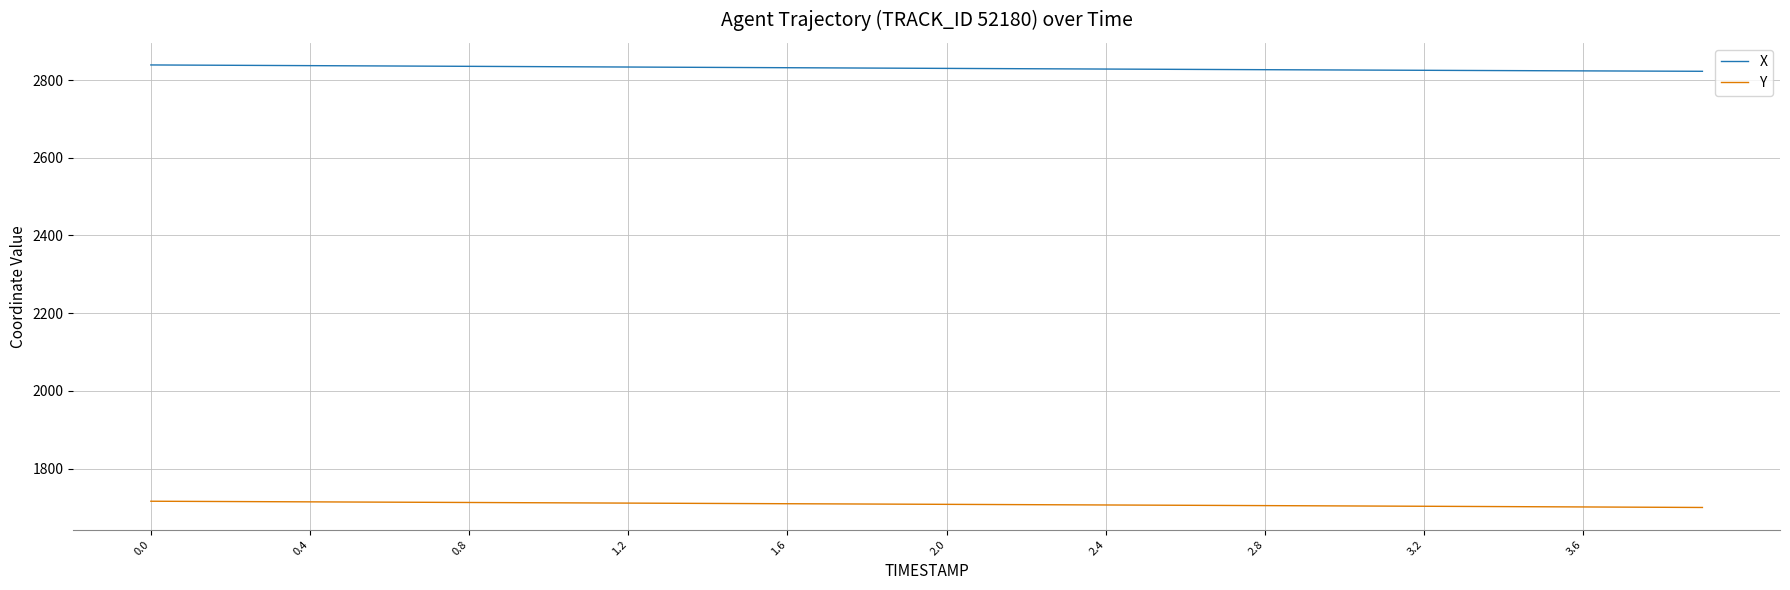

Count the number of categories in the chart.

40